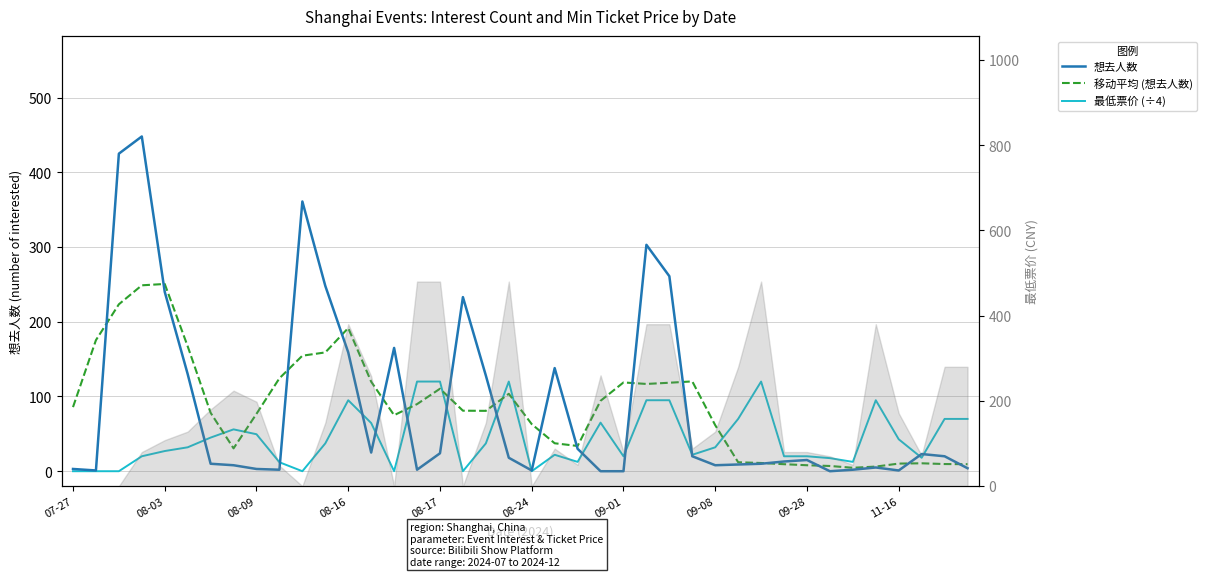

Which series has the largest total across all categories?

想去人数